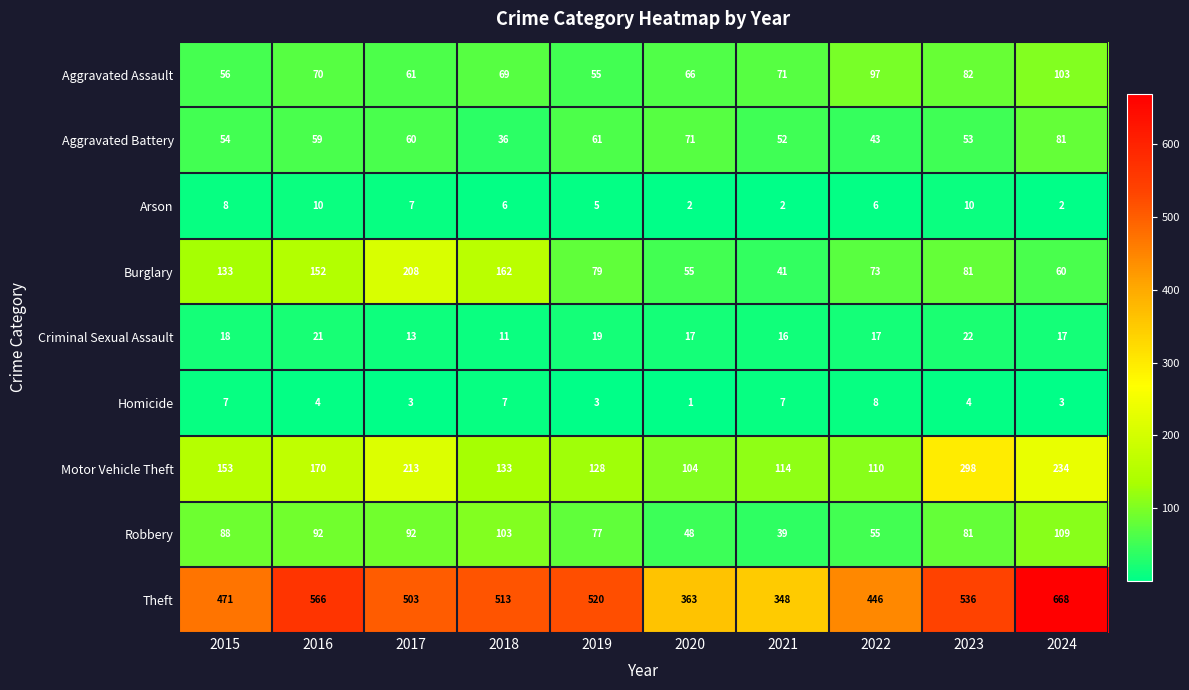

What is the difference between the second highest and second lowest values in the Aggravated Assault series?

41